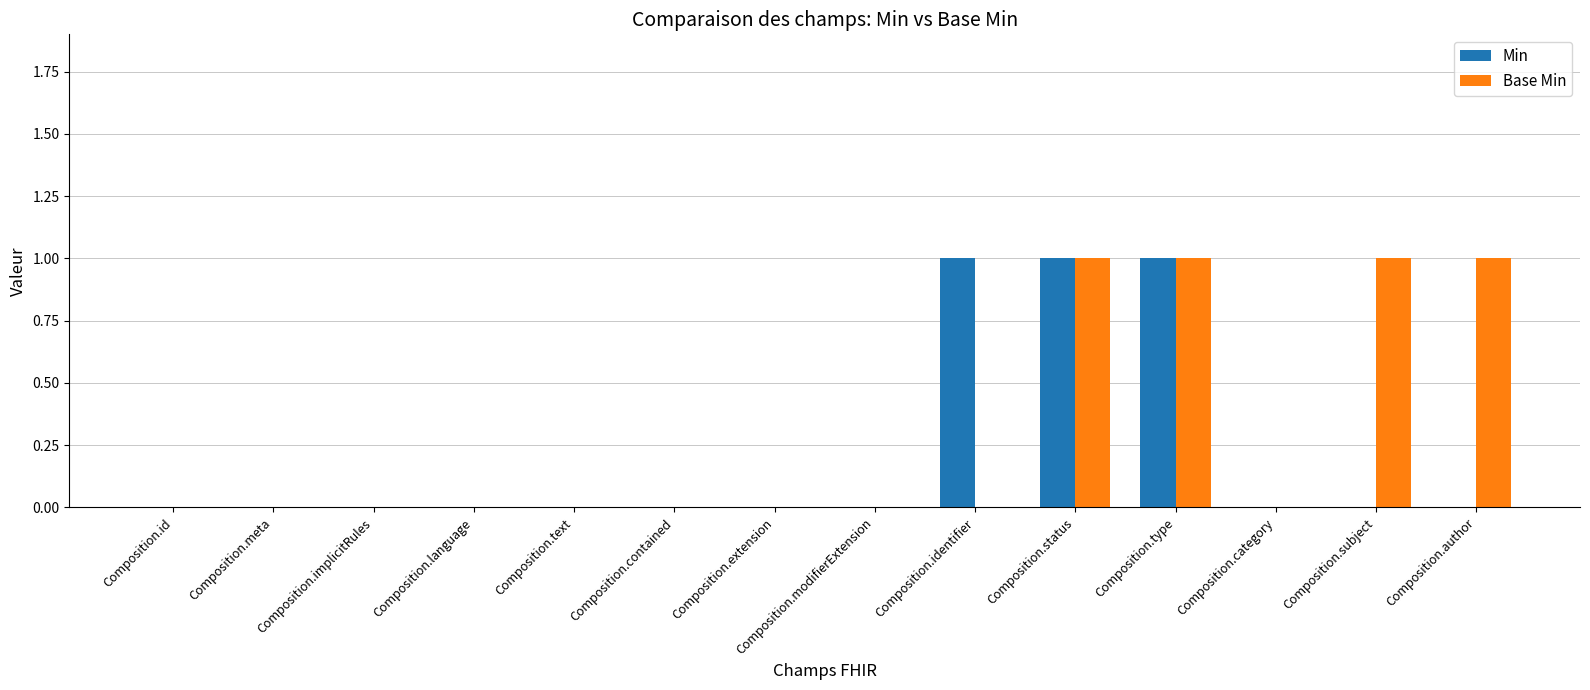

What is the sum of all Base Min values?

4